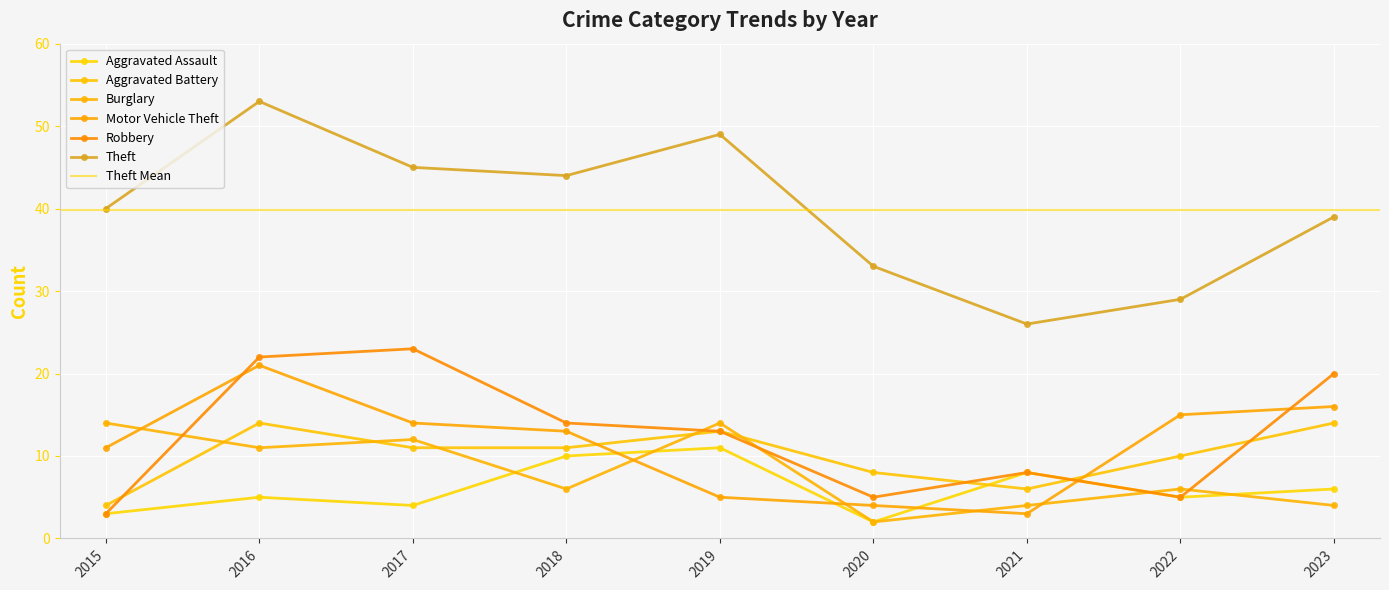

True or false: Burglary has more than 2 points higher than both neighbors.

True